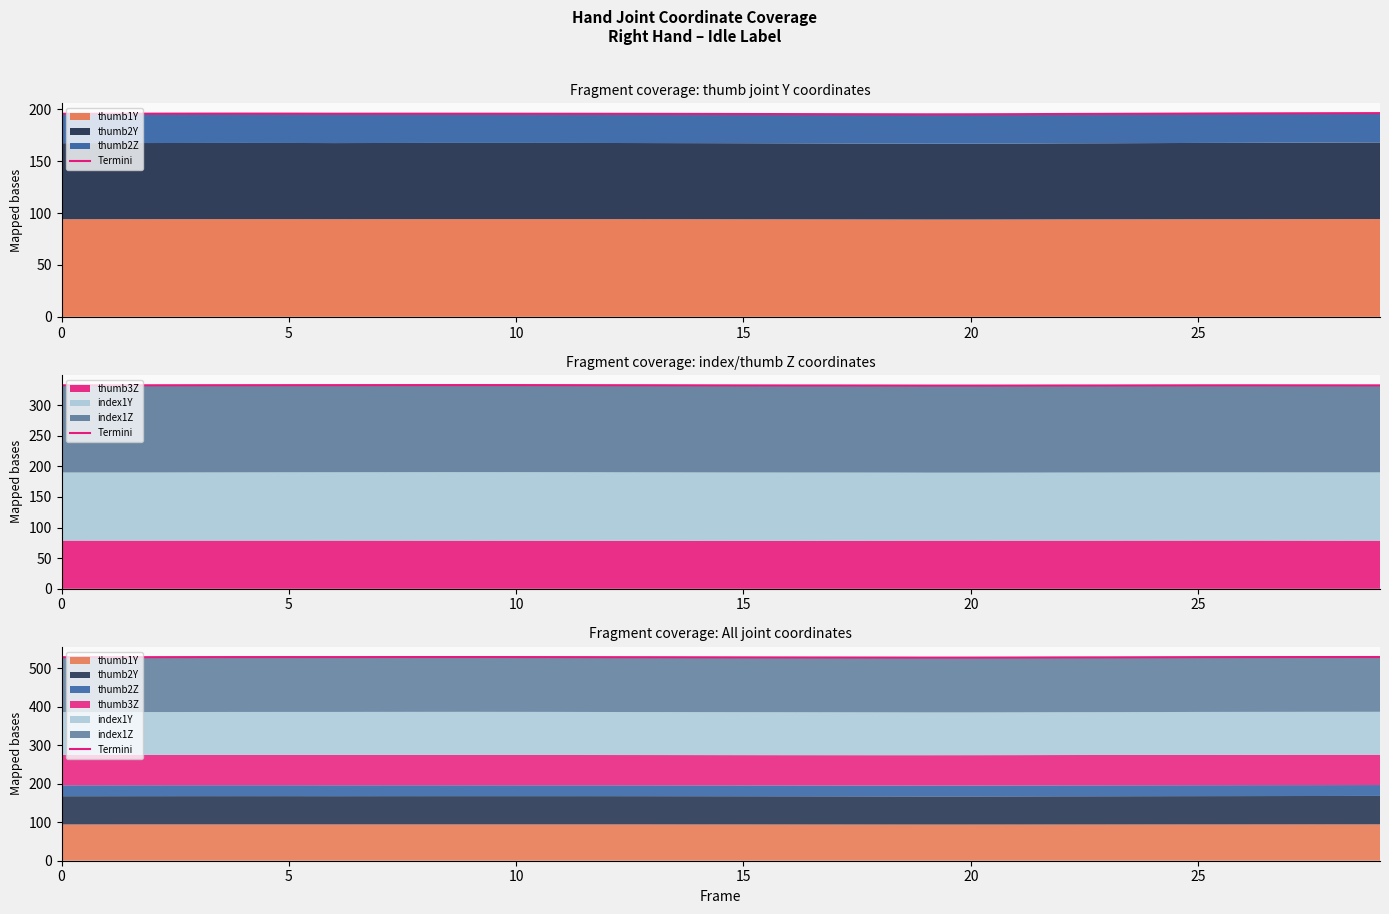

The value at 5 is 528.3. True or false?

True